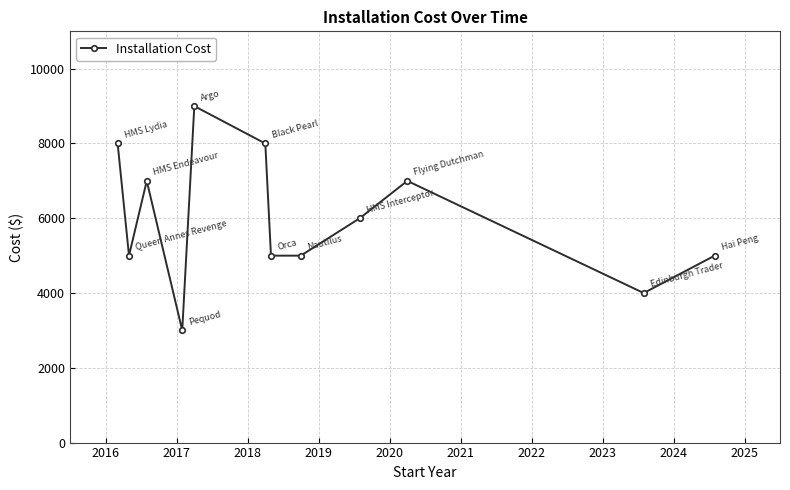

What is the sum of all values?

72000